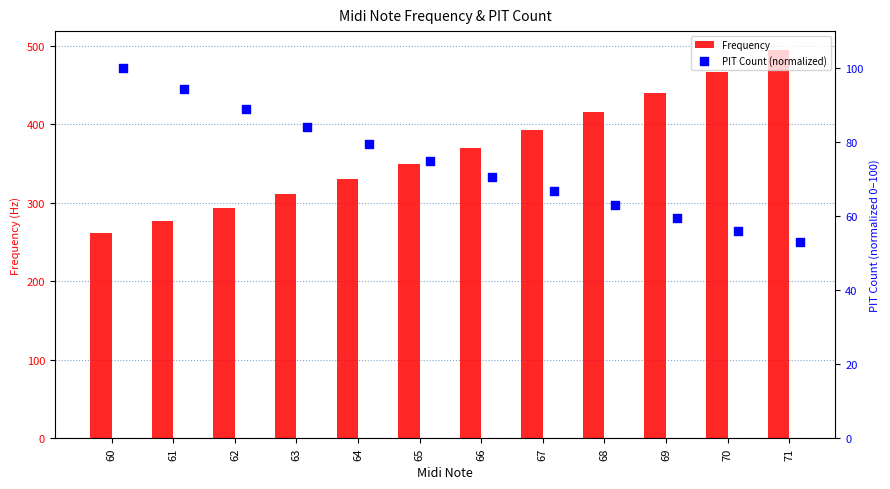

At how many categories does at least one series exceed 368?

6